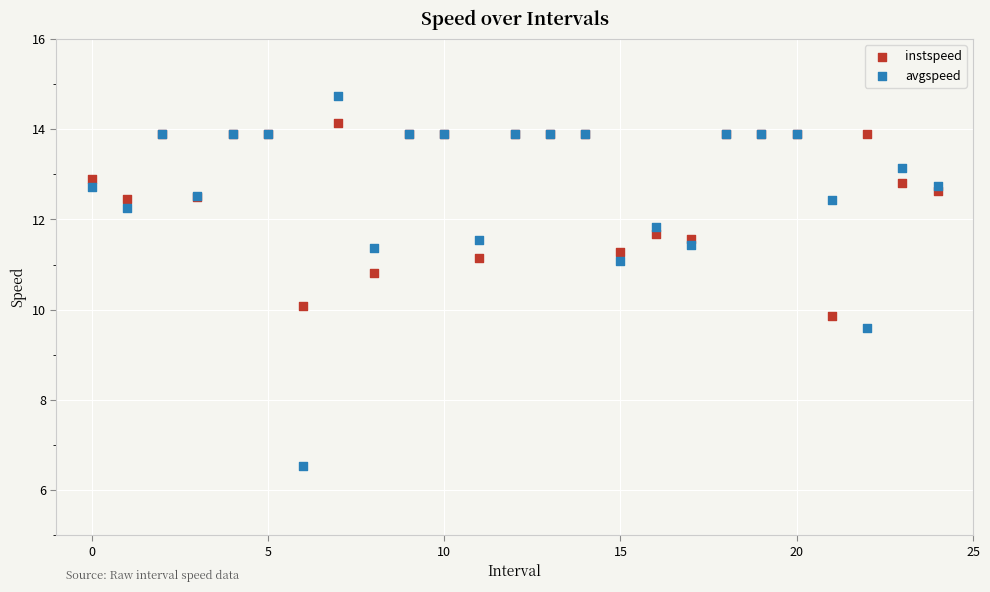

Which series has the widest spread of Y values?

avgspeed